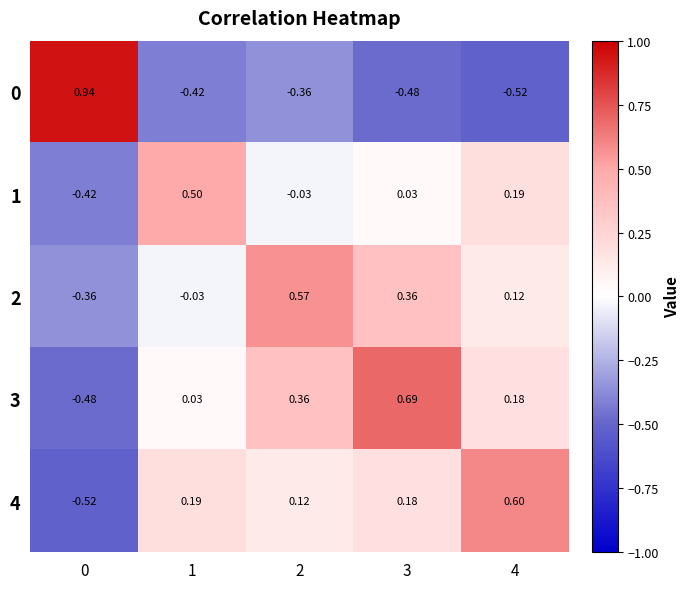

Is the value of 4 at 0 greater than the value of 1 at 3?

No